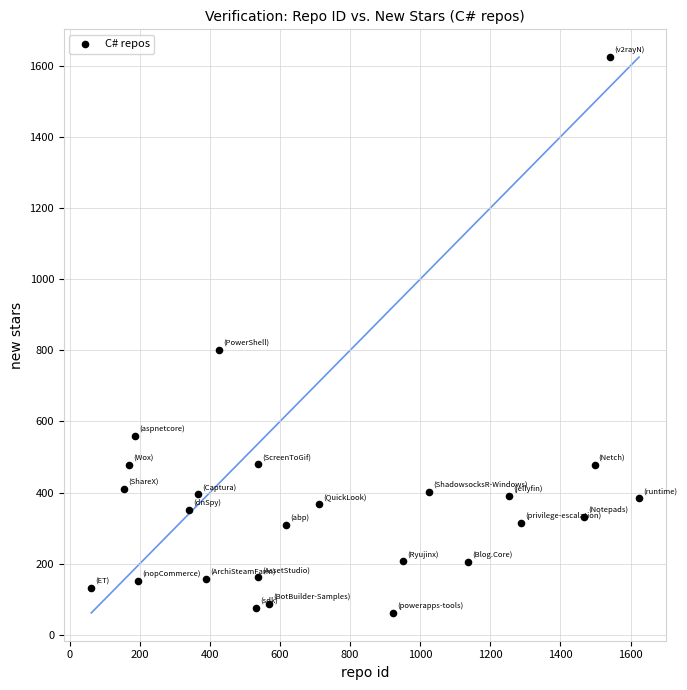

What Y value in the scatter plot is closest to 843?

802